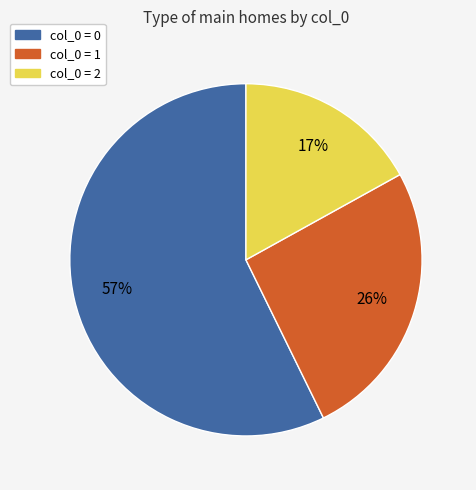

Is there a majority slice in this chart?

Yes